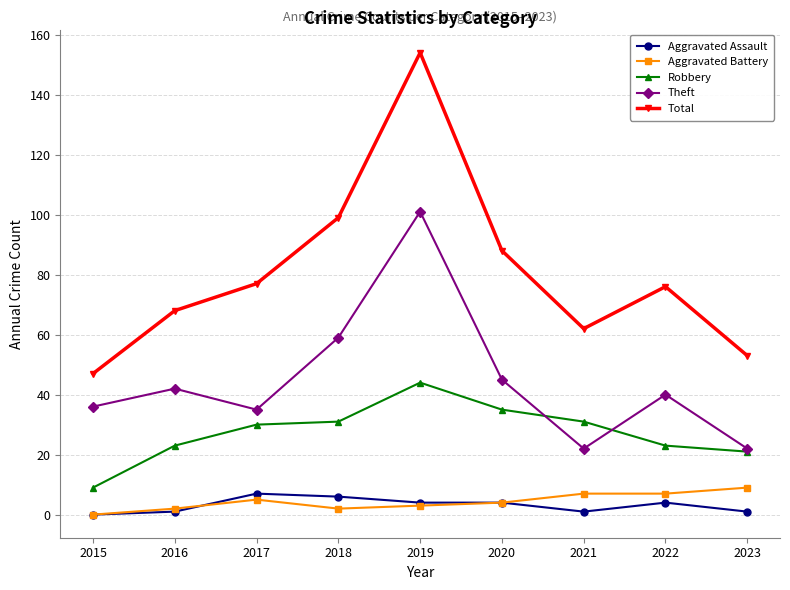

True or false: Aggravated Assault and Total cross at least once.

False